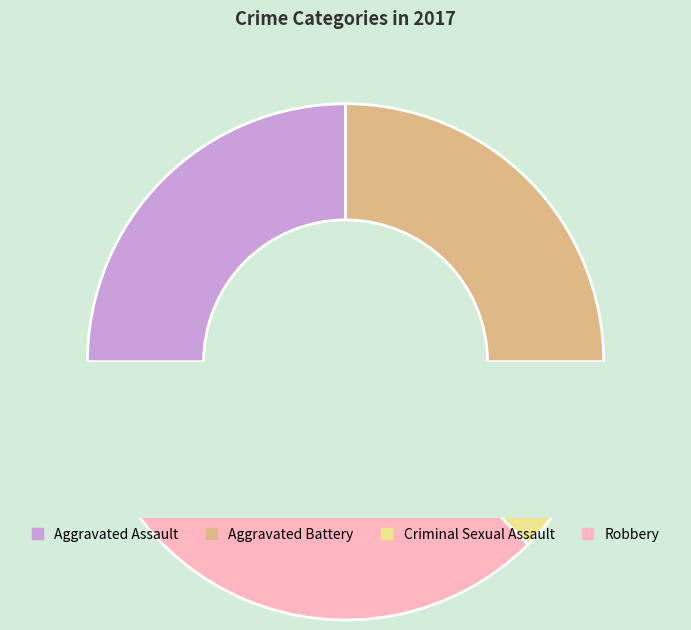

Approximately how many times larger is the value at Robbery compared to Aggravated Assault?

1.5